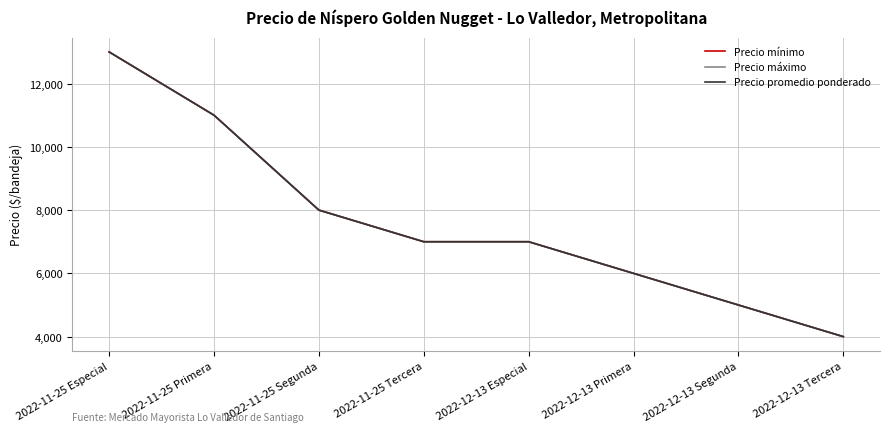

Does the chart have visible grid lines?

Yes